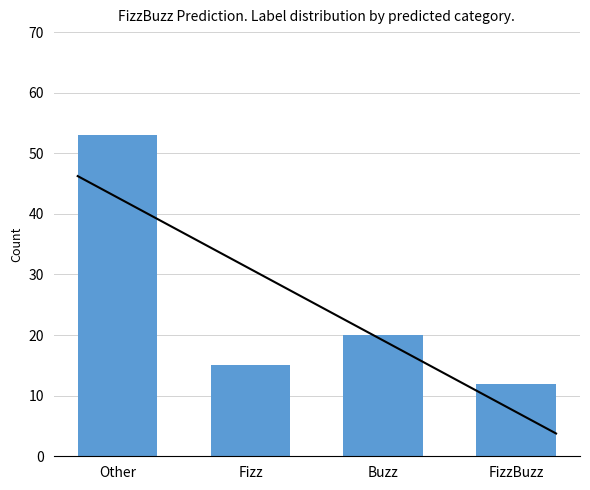

Which category has the highest value across all series?

Other